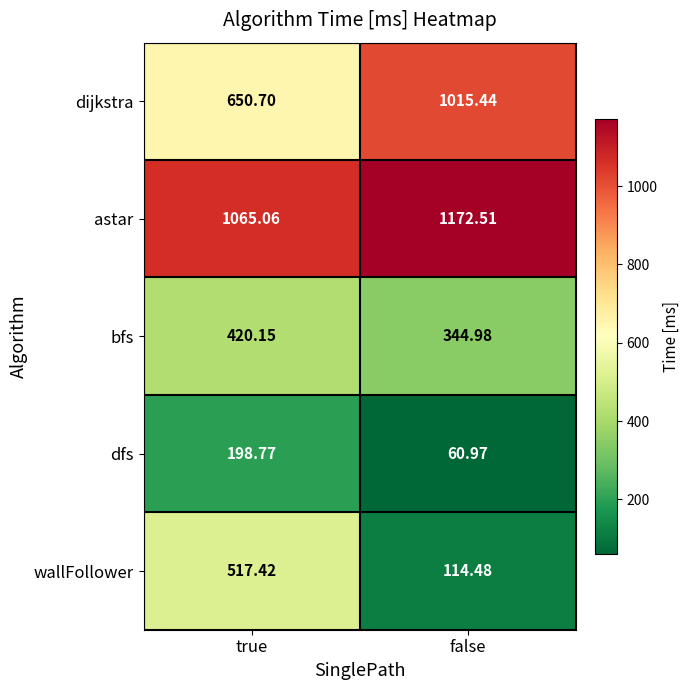

Between true and false, which series saw the biggest shift?

wallFollower